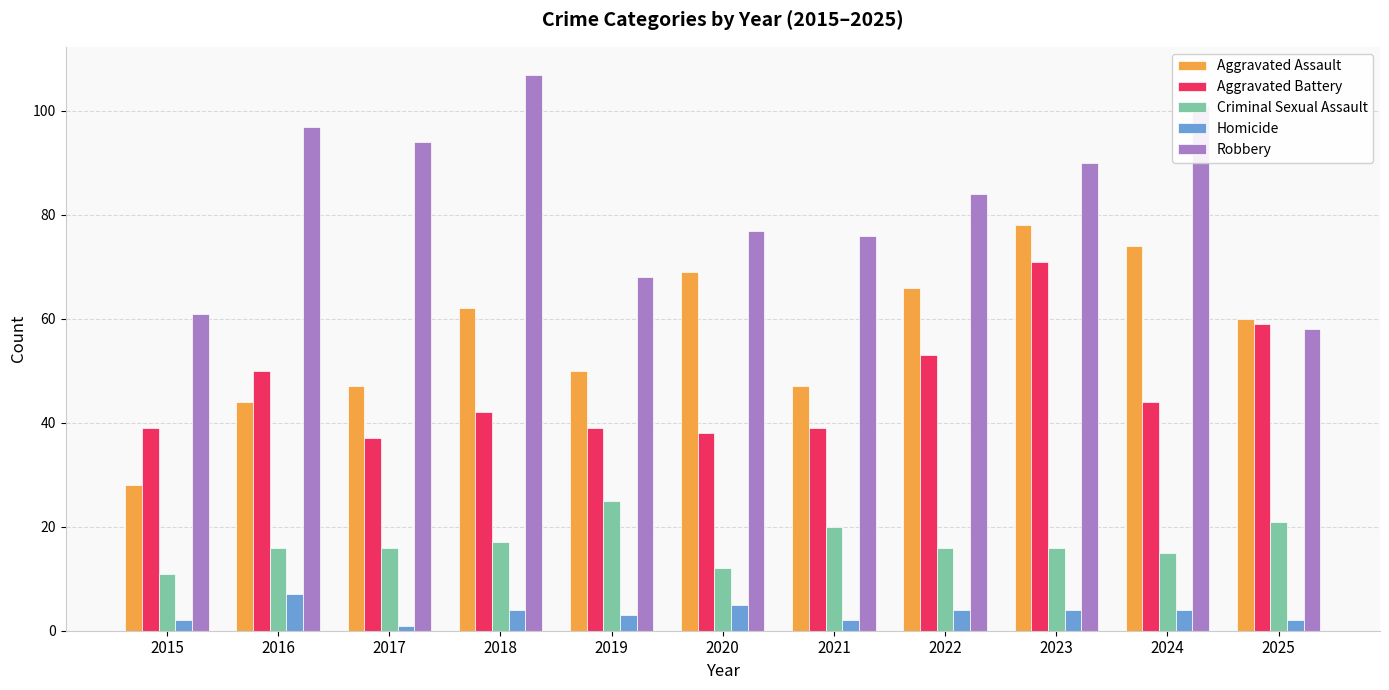

Is it true that Robbery equals 58 at 2025?

True